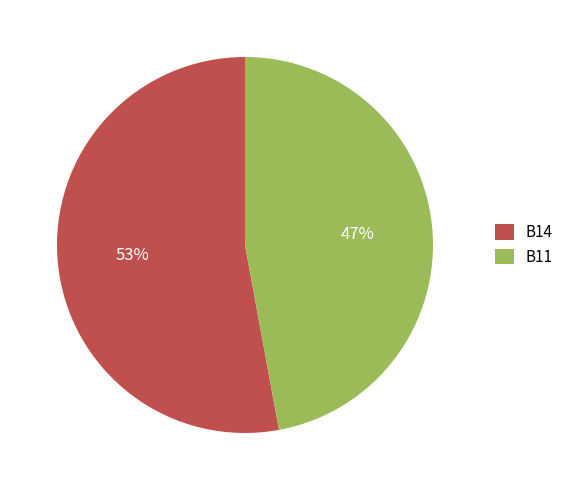

Rank the categories by value from lowest to highest.

B11, B14